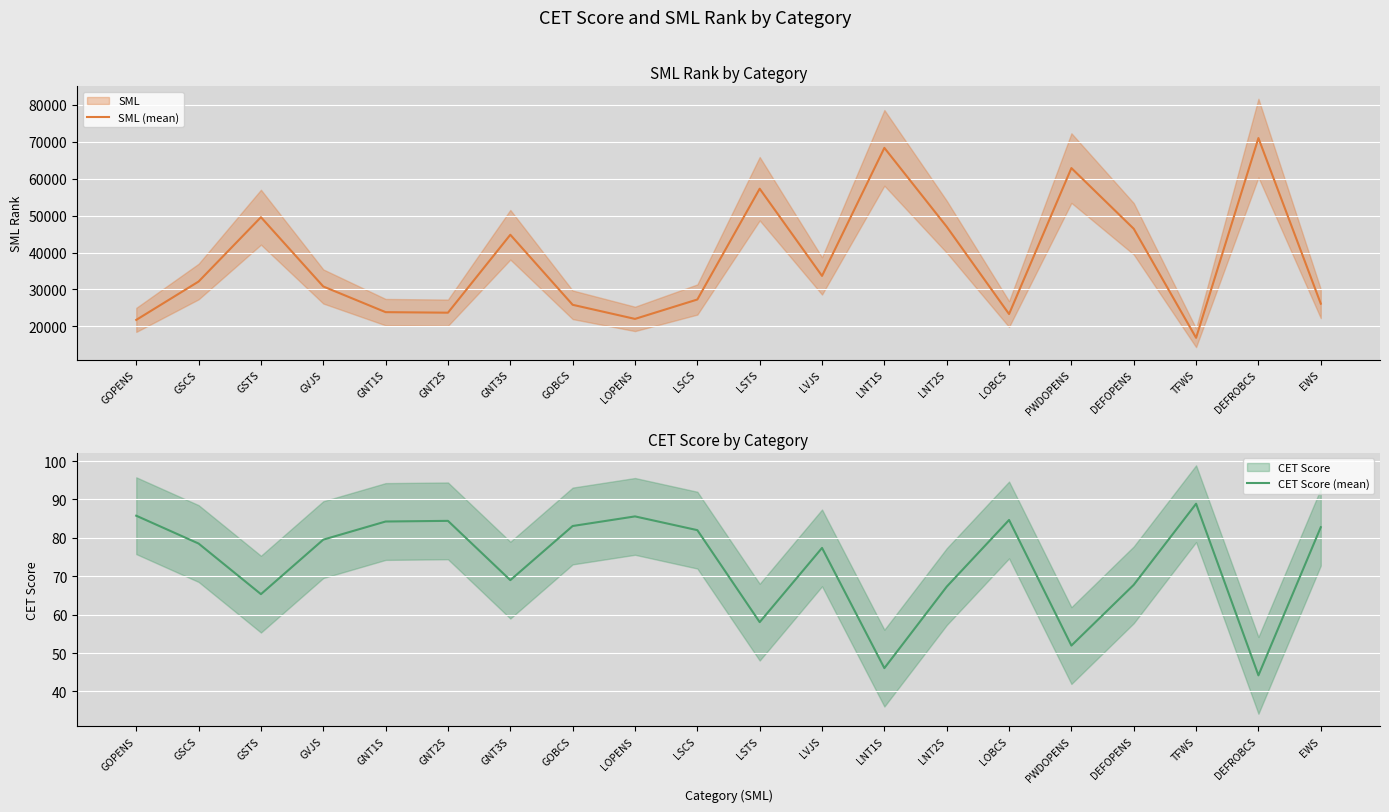

What is the label of the 18th point from the right?

GSTS